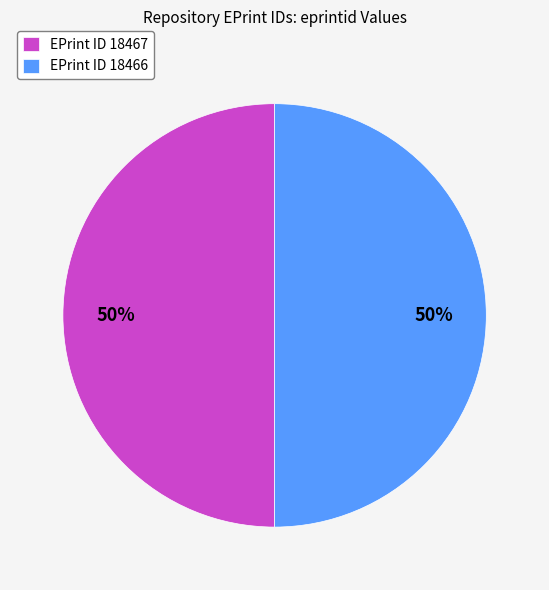

Combined, do EPrint ID 18466 and EPrint ID 18467 account for over 50%?

Yes